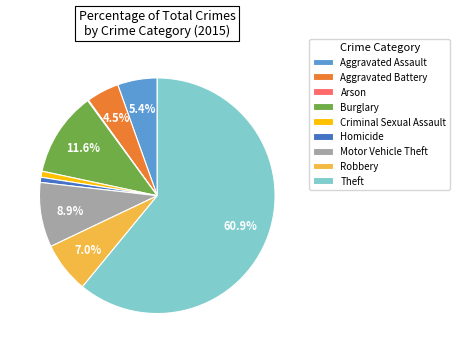

Is there a majority slice in this chart?

Yes